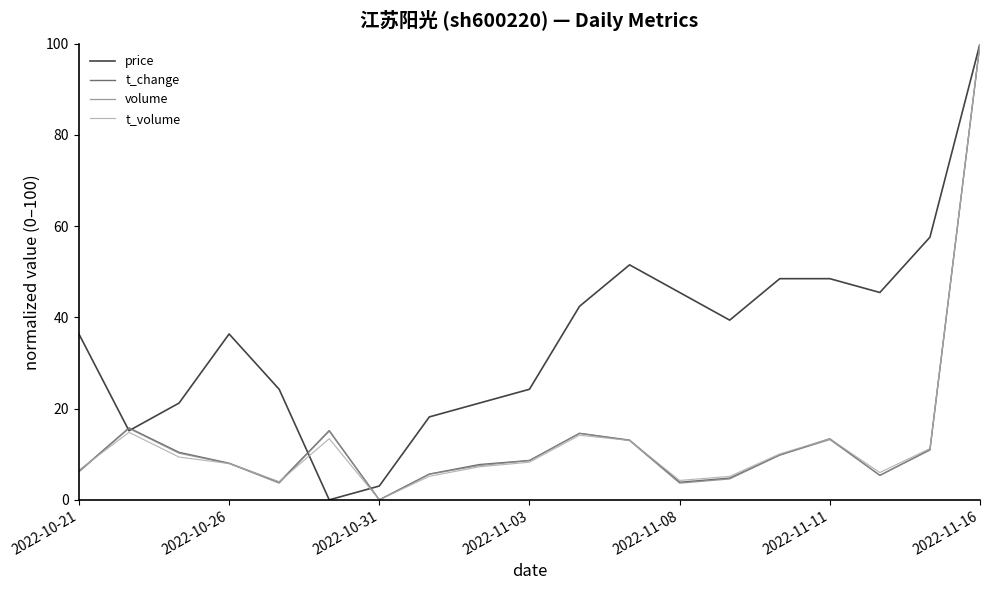

What is the highest value of the t_change series?

100.0